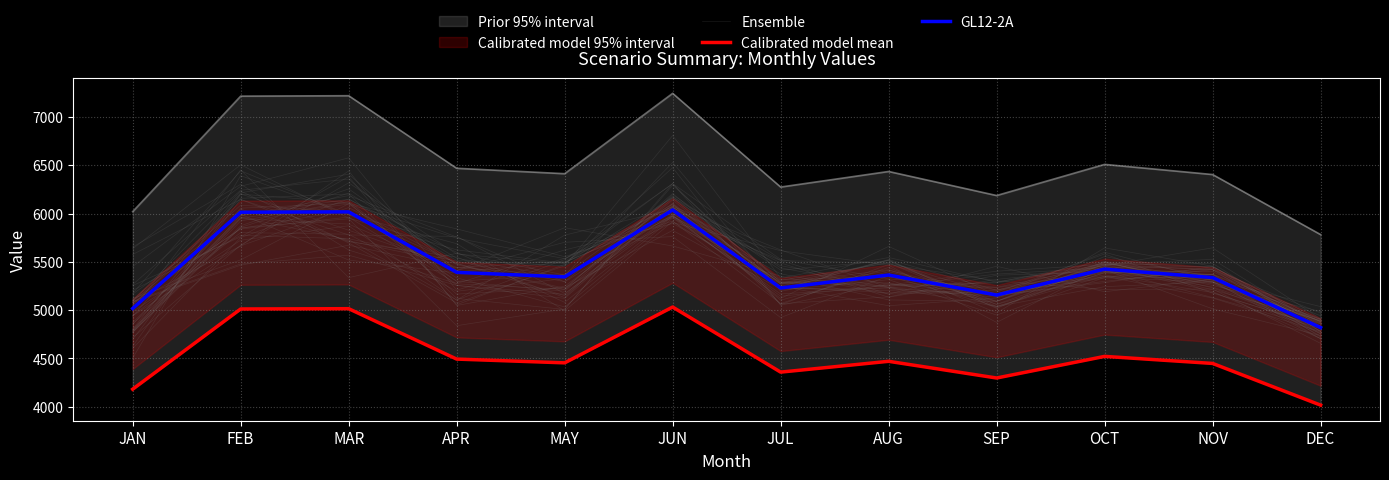

Which series has the largest range (max minus min)?

Ensemble